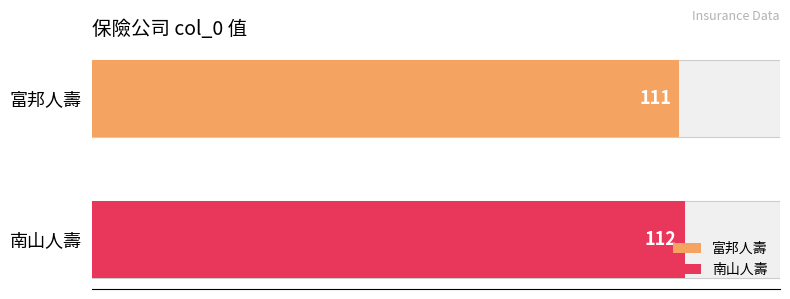

What is the sum of all values?

223